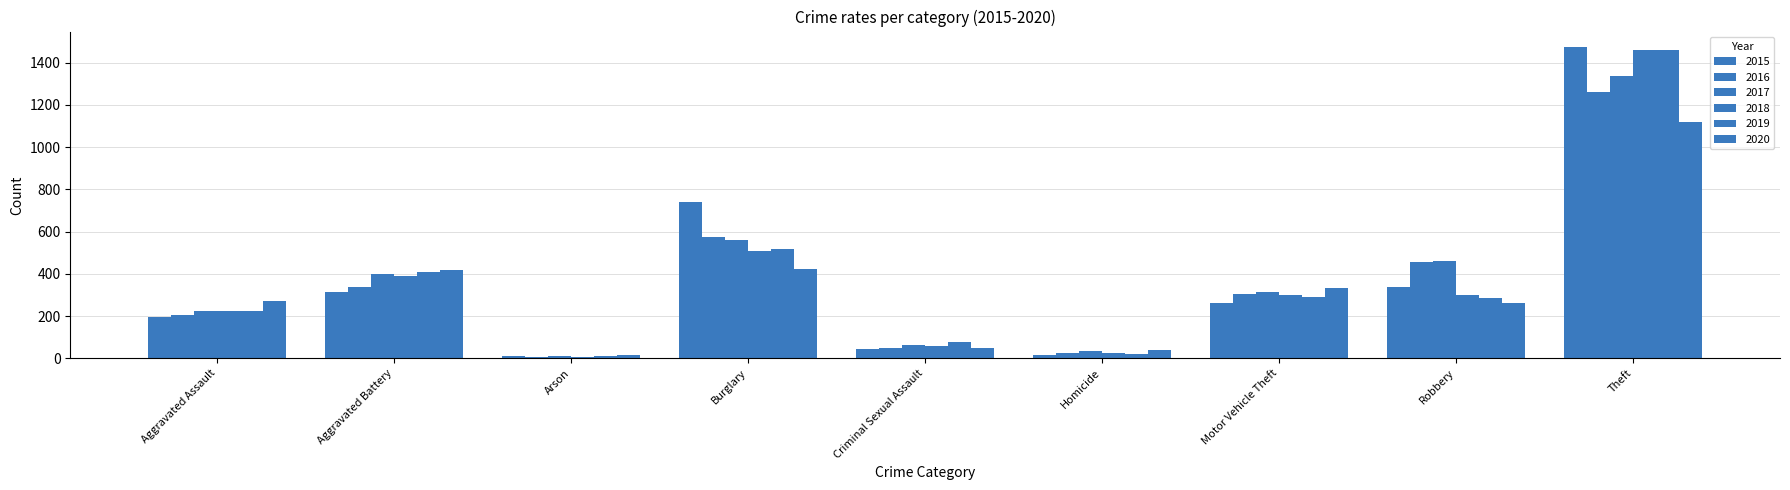

Reading right to left, what are all the values shown in this chart?

2015: 1474	337	263	15	46	738	9	316	194
2016: 1259	454	304	26	50	576	7	336	206
2017: 1339	460	312	33	61	562	10	400	225
2018: 1461	301	298	25	59	506	7	389	225
2019: 1459	287	290	22	77	517	12	407	223
2020: 1120	263	333	41	48	425	17	416	273